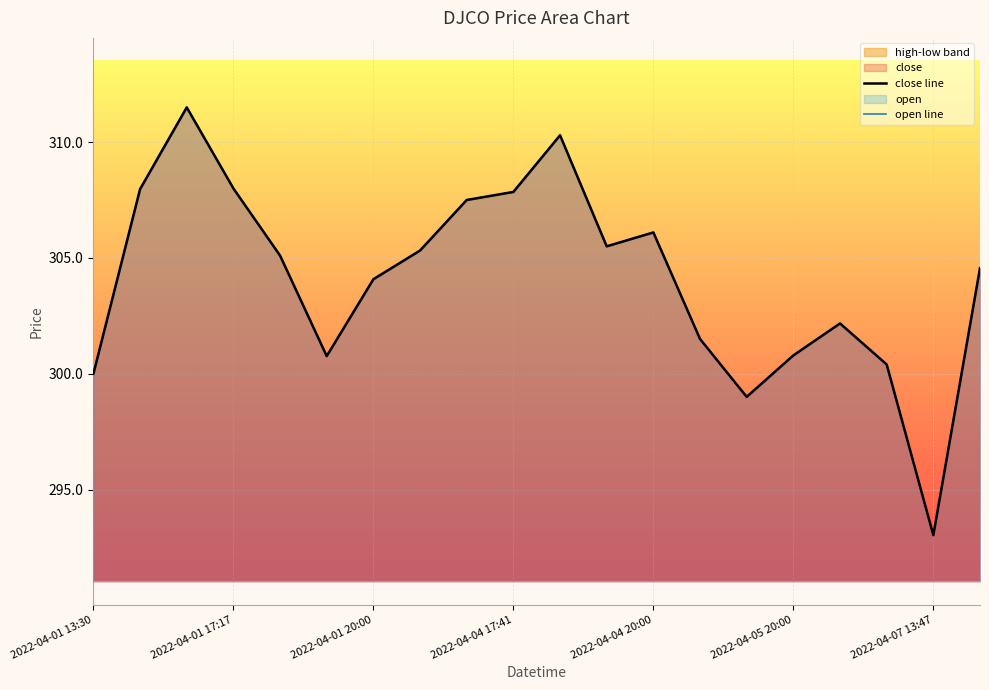

What is the difference between the close line values at 8 and 15?

6.7